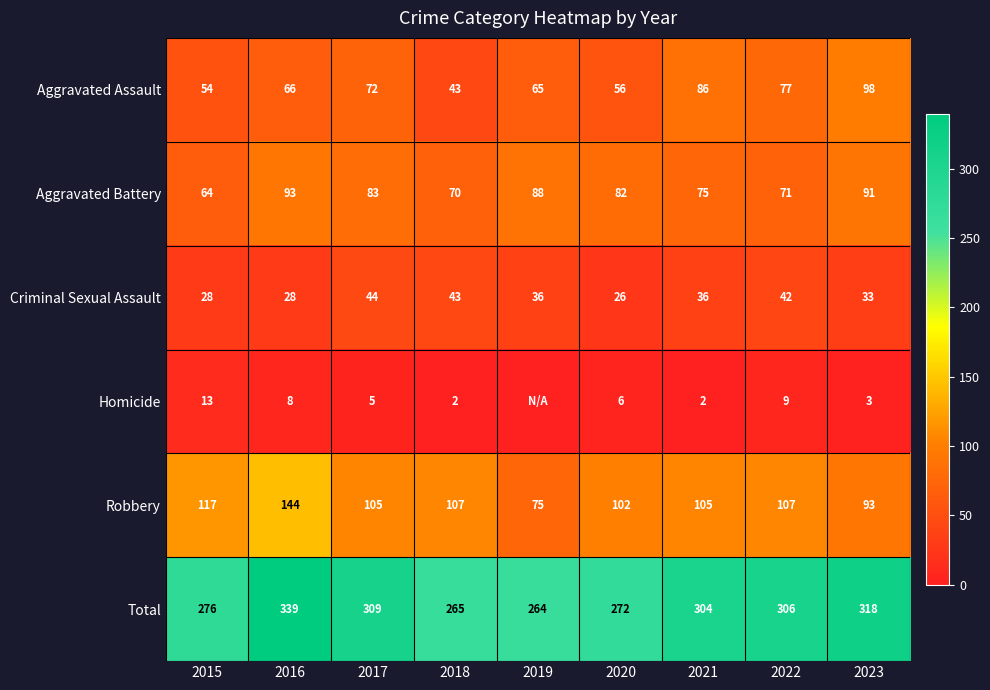

Which has a higher value, 2020 or 2023?

2023